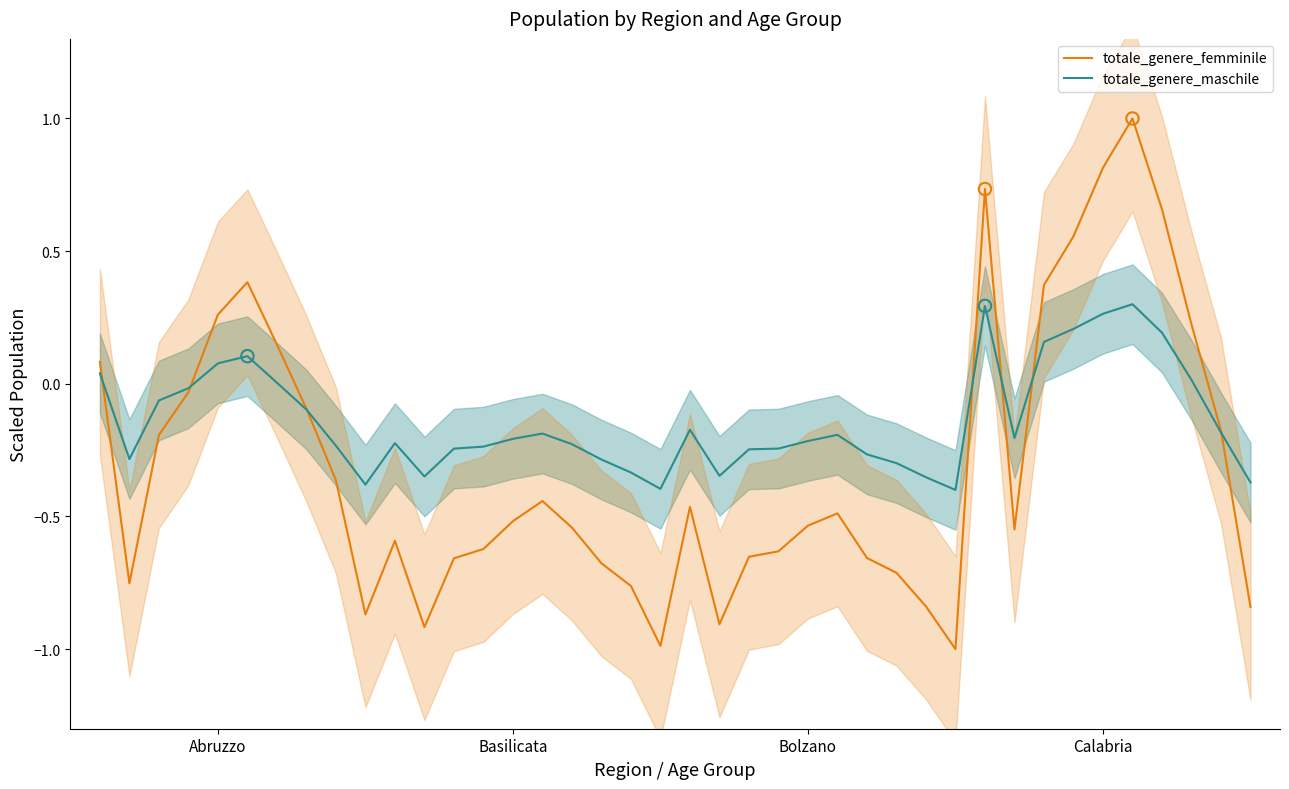

What is the total value across all series at 26?

-0.9